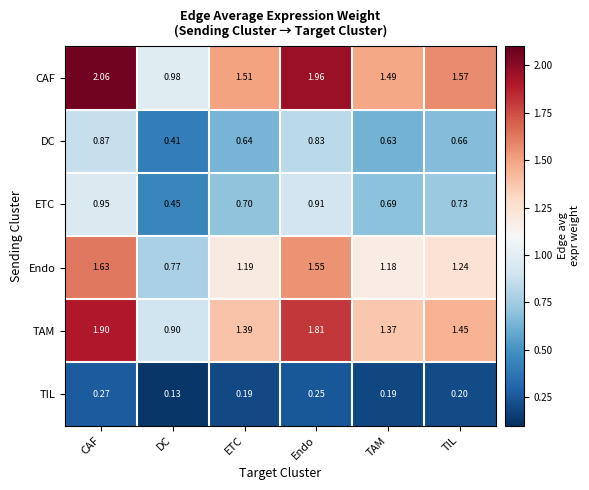

Which series has the widest spread of values?

CAF